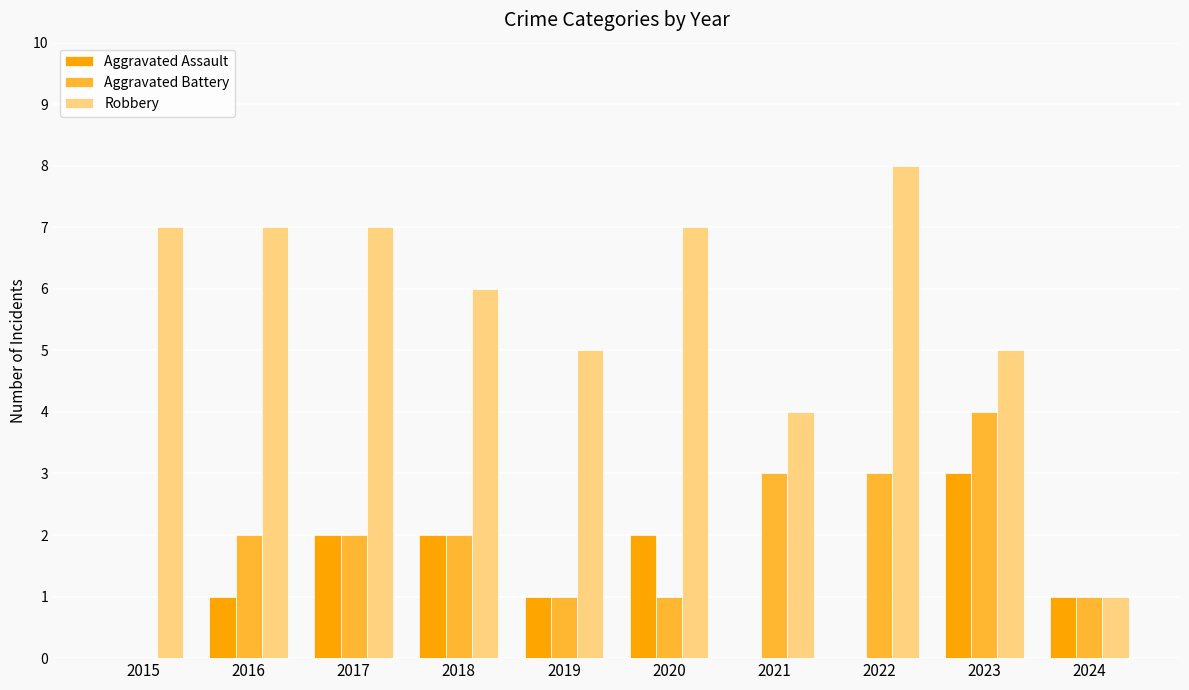

Which series changed the most between 2015 and 2024?

Robbery